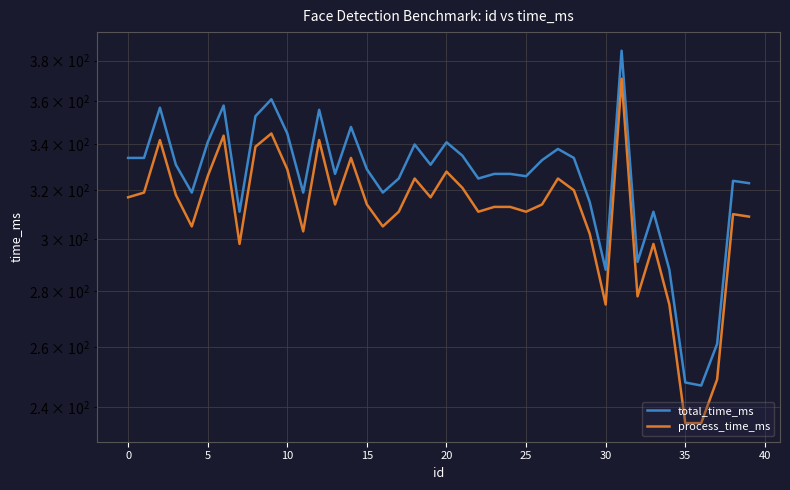

What is the label of the 38th point from the left?

37